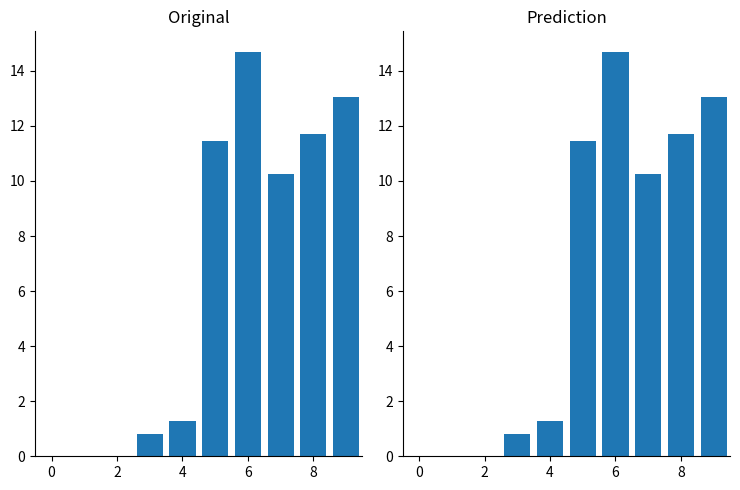

How many categories are shown in the chart?

10